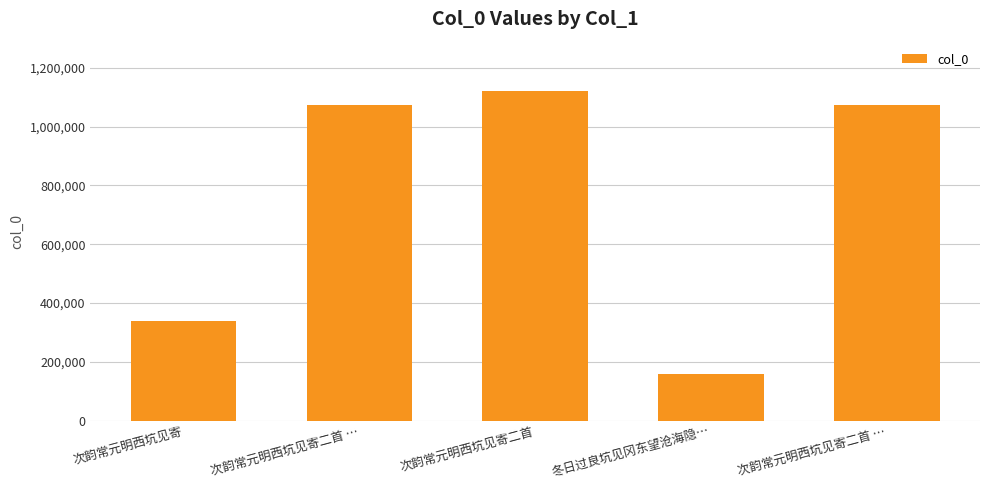

Are the bars horizontal?

No